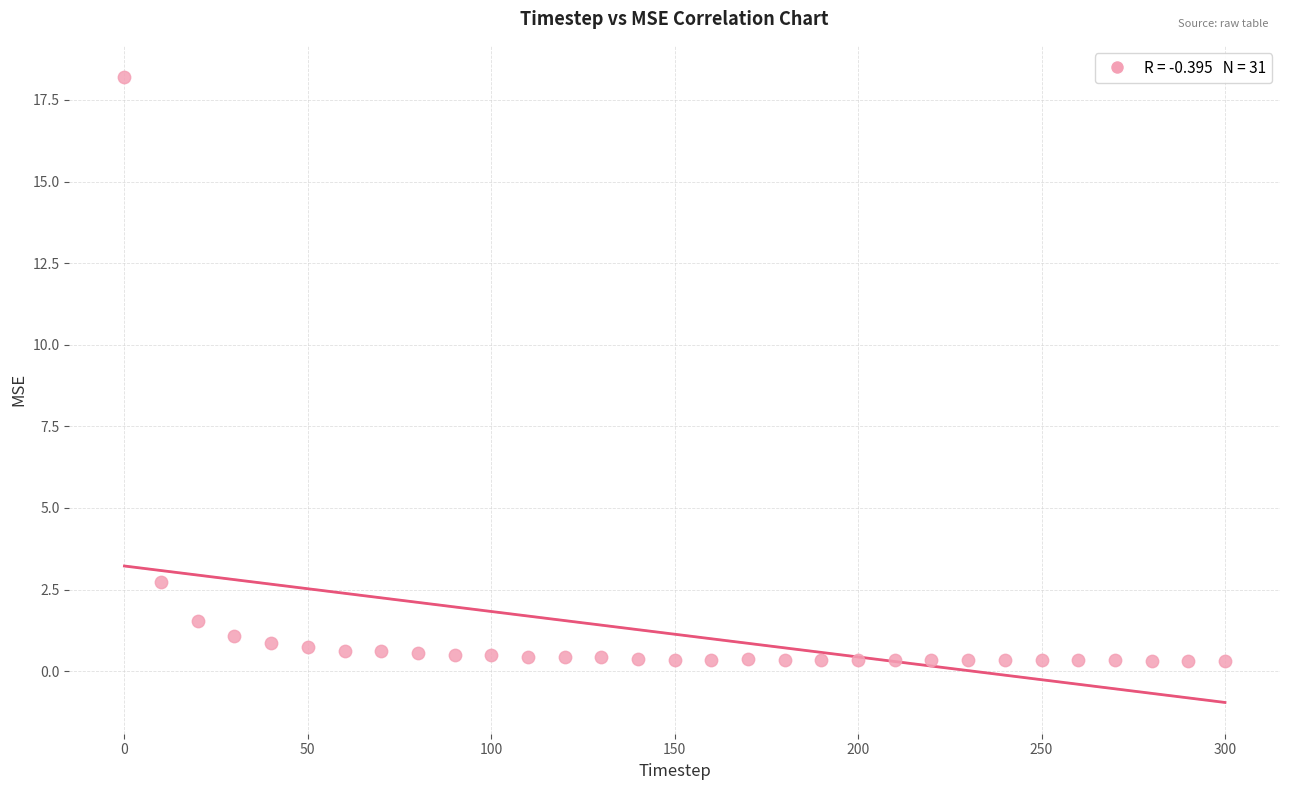

What Y value in the scatter plot is closest to 9?

2.7